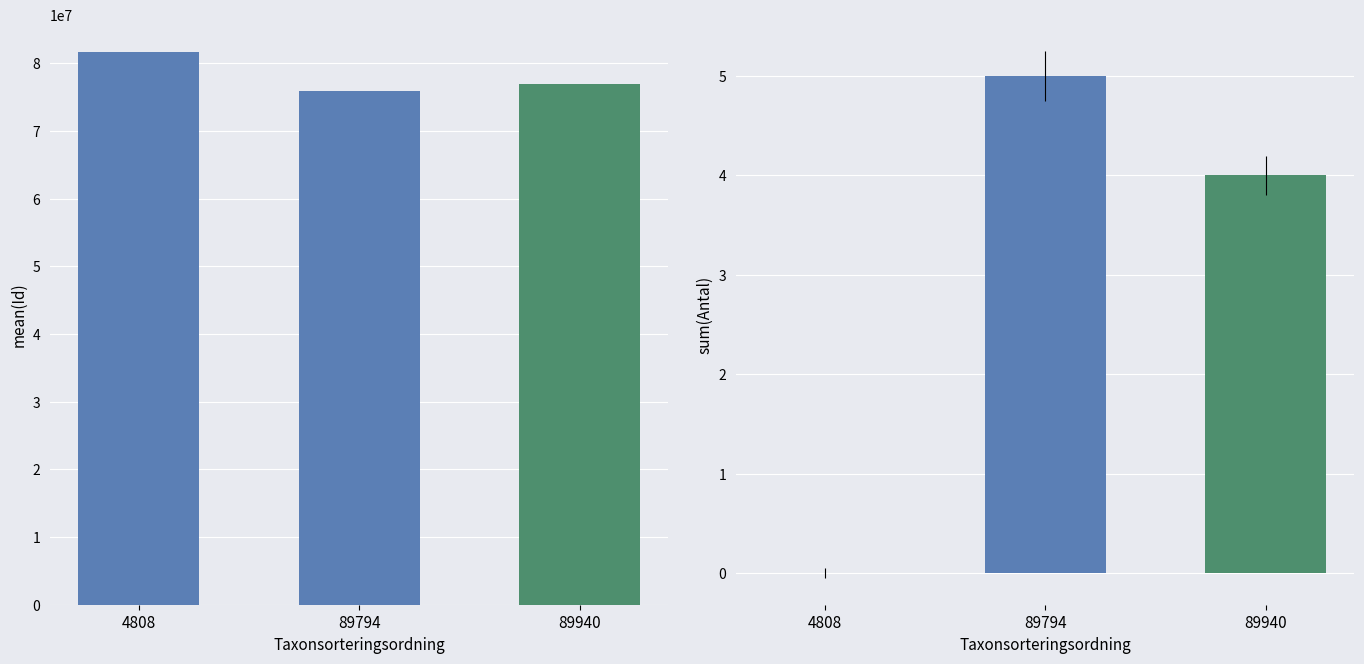

What is the difference between the highest and lowest values at 89940?

76966799